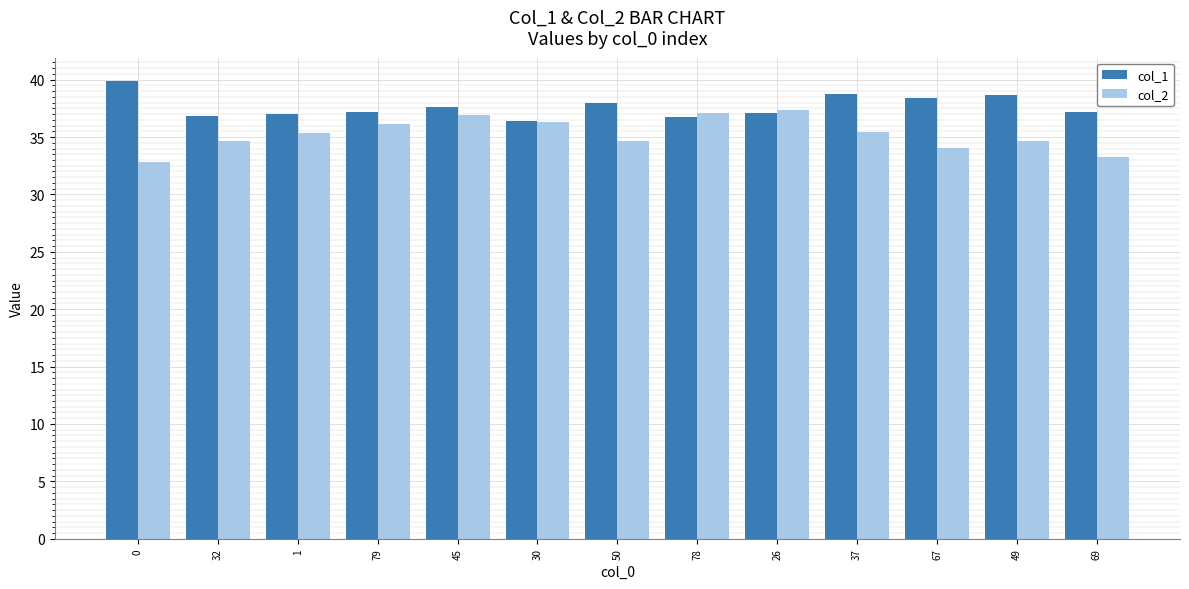

What is the difference between the highest and lowest values at 78?

0.4